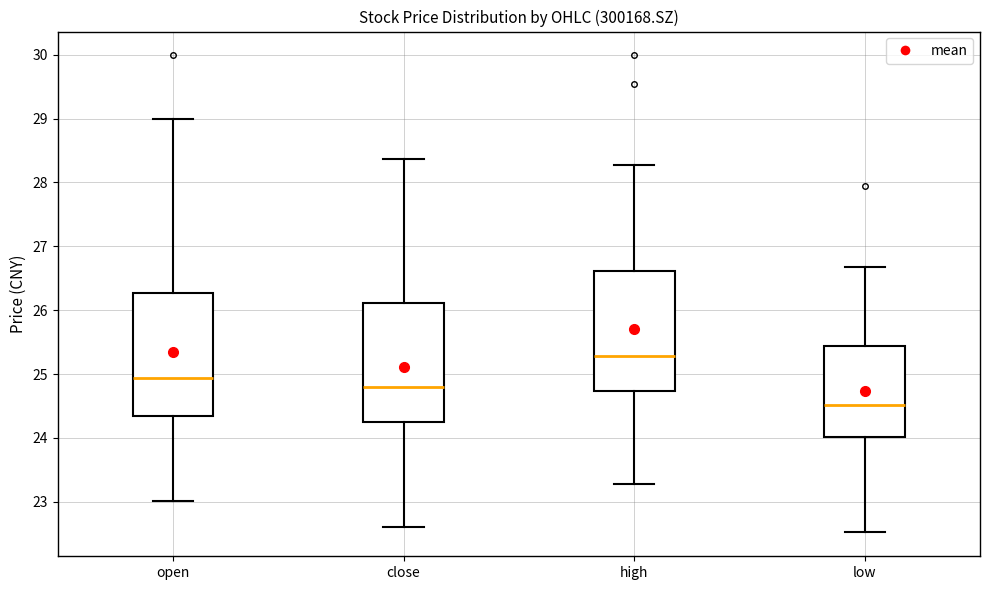

Which box's median line is the highest?

high